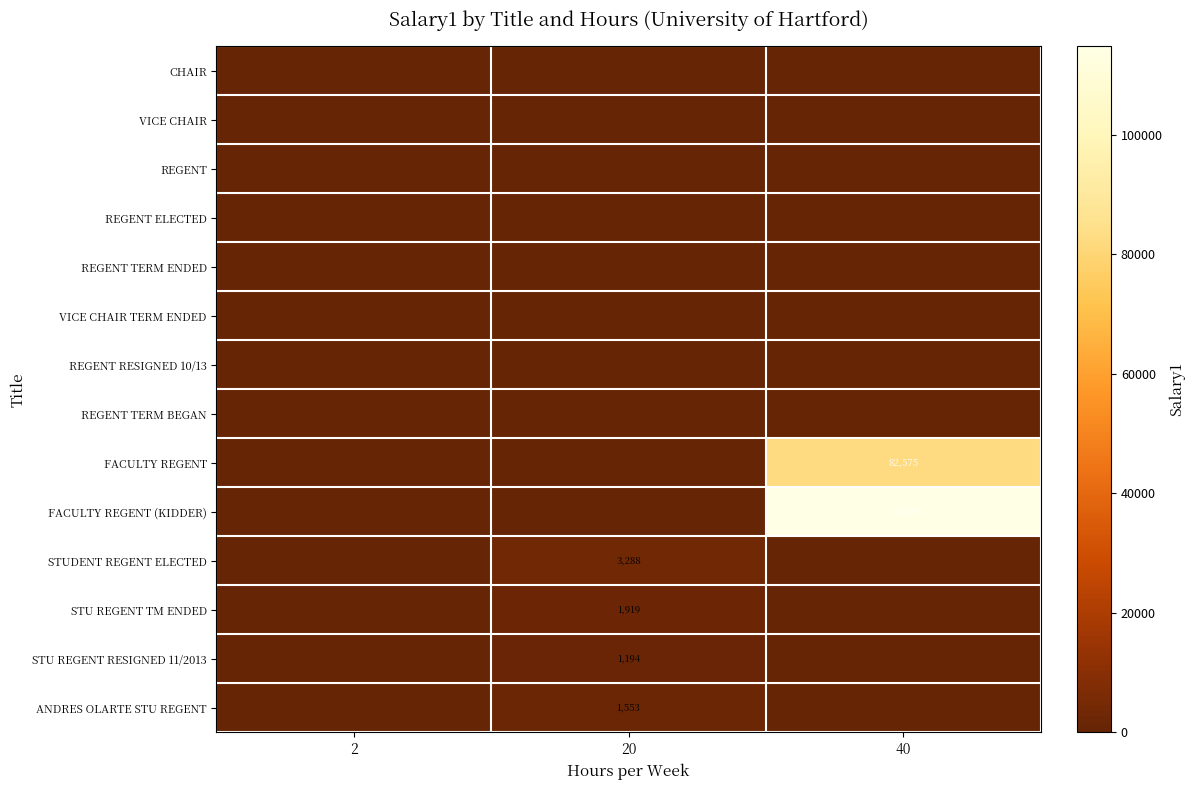

Is it true that STU REGENT TM ENDED equals -1120 at 2?

False